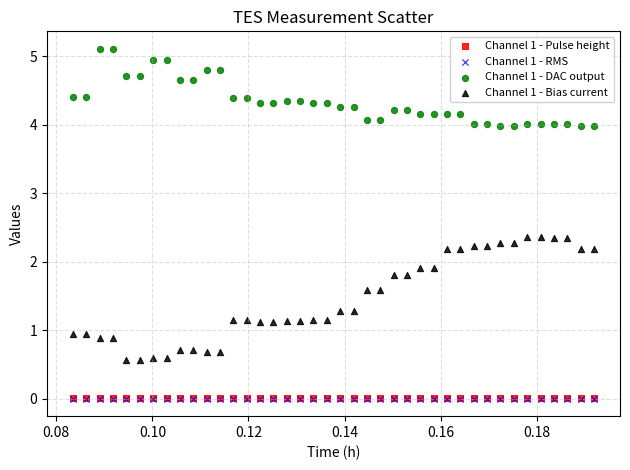

What are all the series names shown in the legend?

Channel 1 - Pulse height, Channel 1 - RMS, Channel 1 - DAC output, Channel 1 - Bias current